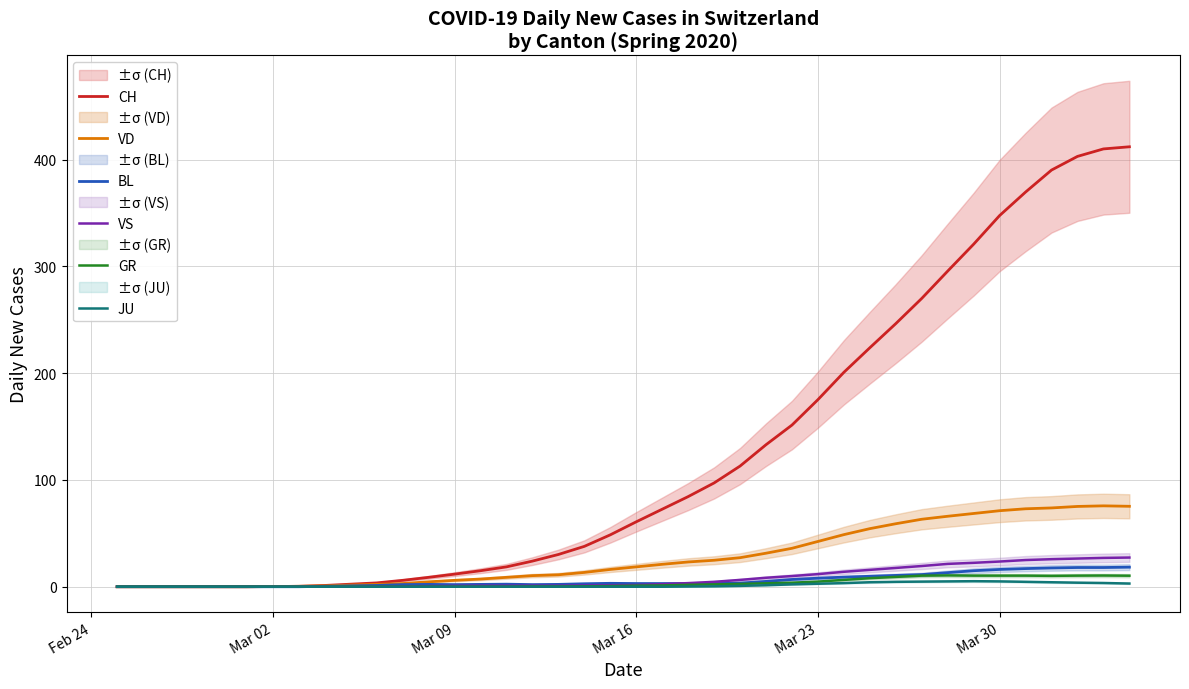

True or false: CH and JU cross at least once.

False